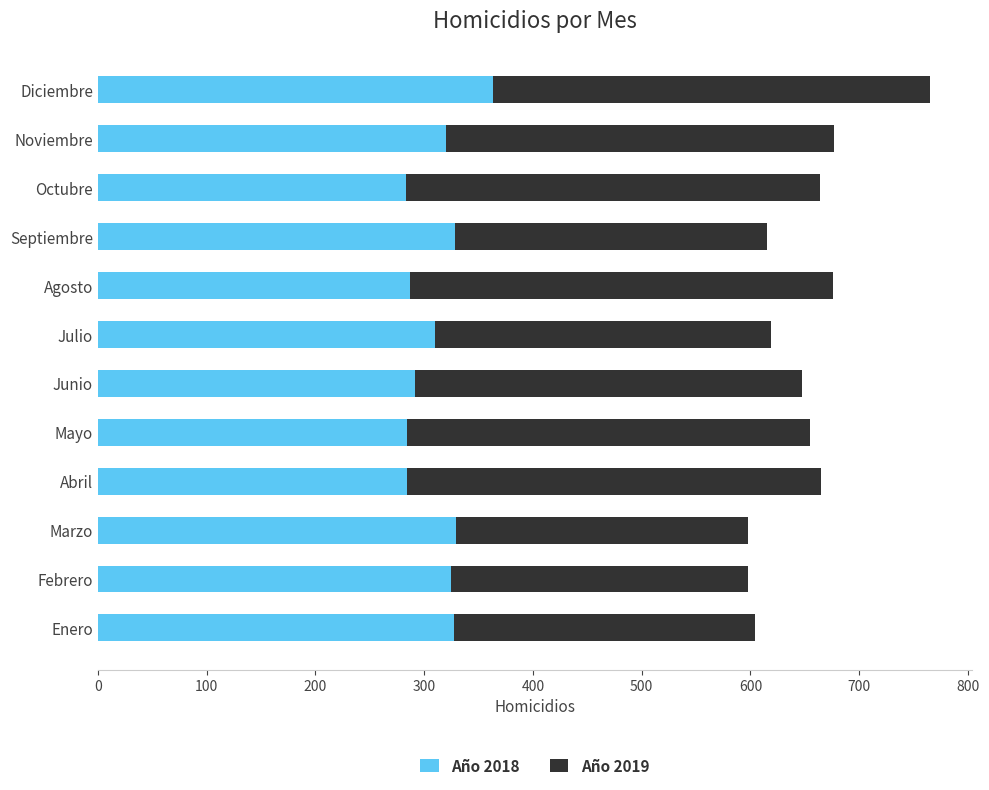

Is it true that Año 2018 equals 283 at Octubre?

True